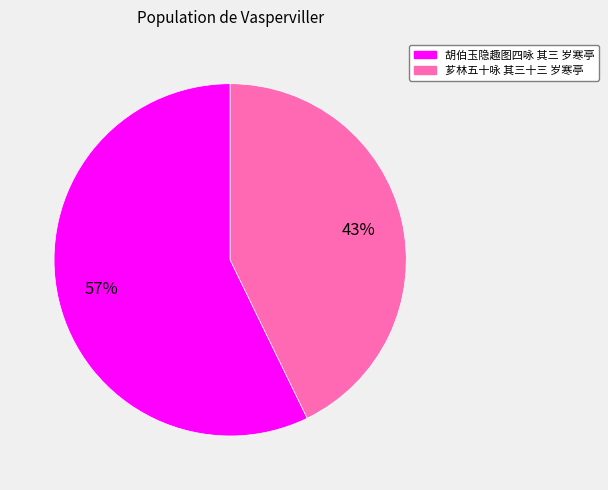

The 芗林五十咏 其三十三 岁寒亭 slice represents 43% of the pie. True or false?

True